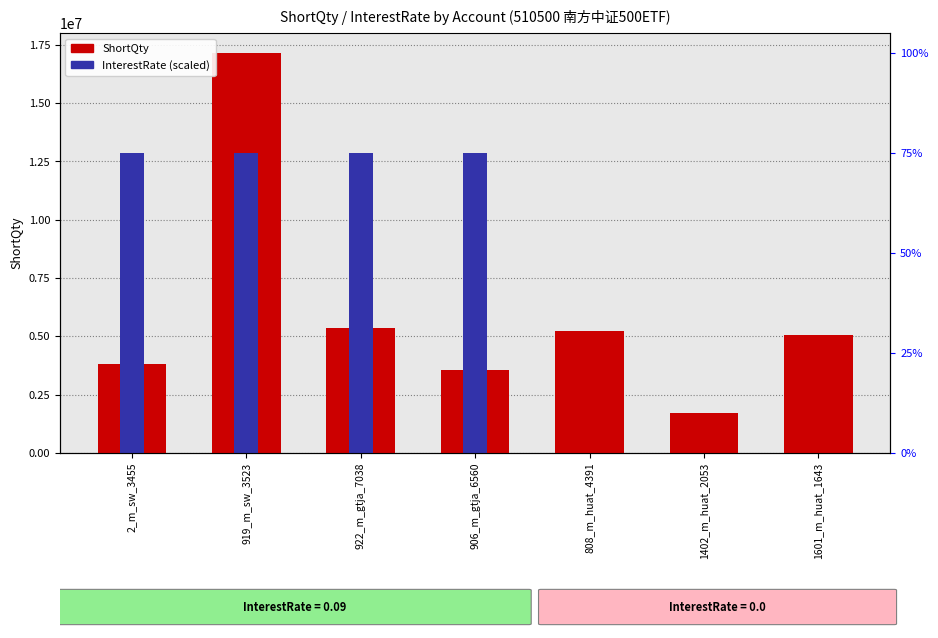

Reading left to right, extract all data points from this chart.

ShortQty: 2_m_sw_3455=3800000	919_m_sw_3523=17150000	922_m_gtja_7038=5360000	906_m_gtja_6560=3577000	808_m_huat_4391=5250000	1402_m_huat_2053=1730100	1601_m_huat_1643=5080000
InterestRate (scaled): 2_m_sw_3455=12862500	919_m_sw_3523=12862500	922_m_gtja_7038=12862500	906_m_gtja_6560=12862500	808_m_huat_4391=0	1402_m_huat_2053=0	1601_m_huat_1643=0